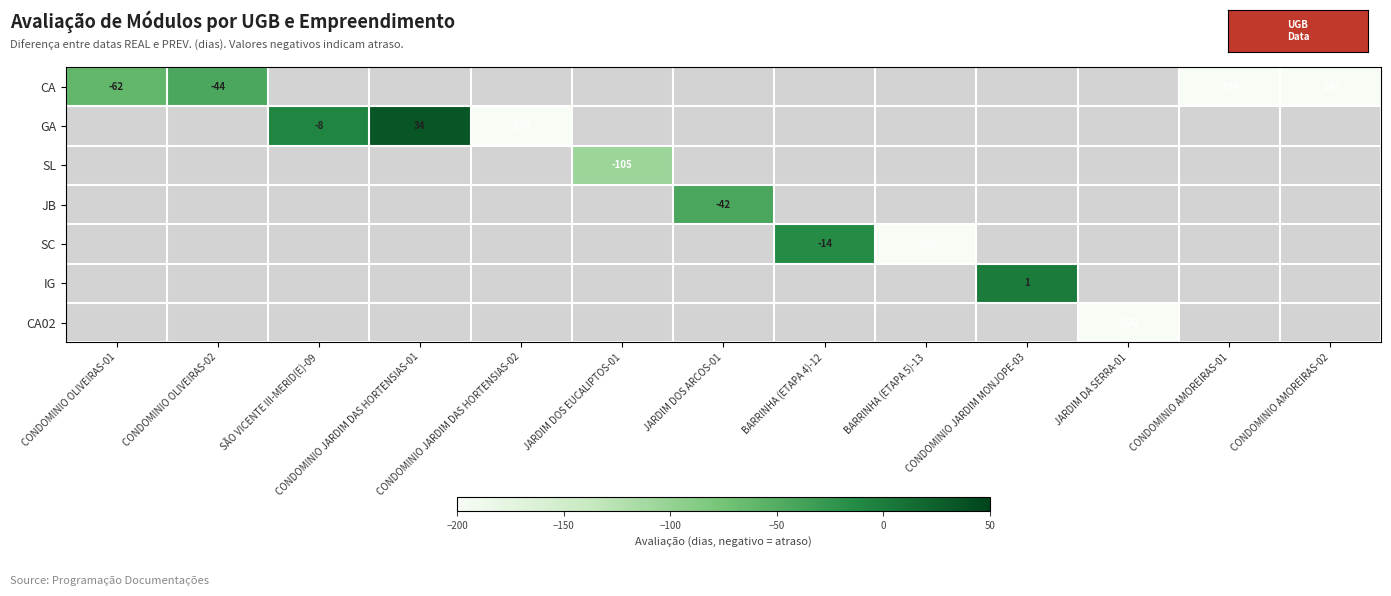

The CA02 series shows -139.0 at JARDIM DA SERRA-01. True or false?

False